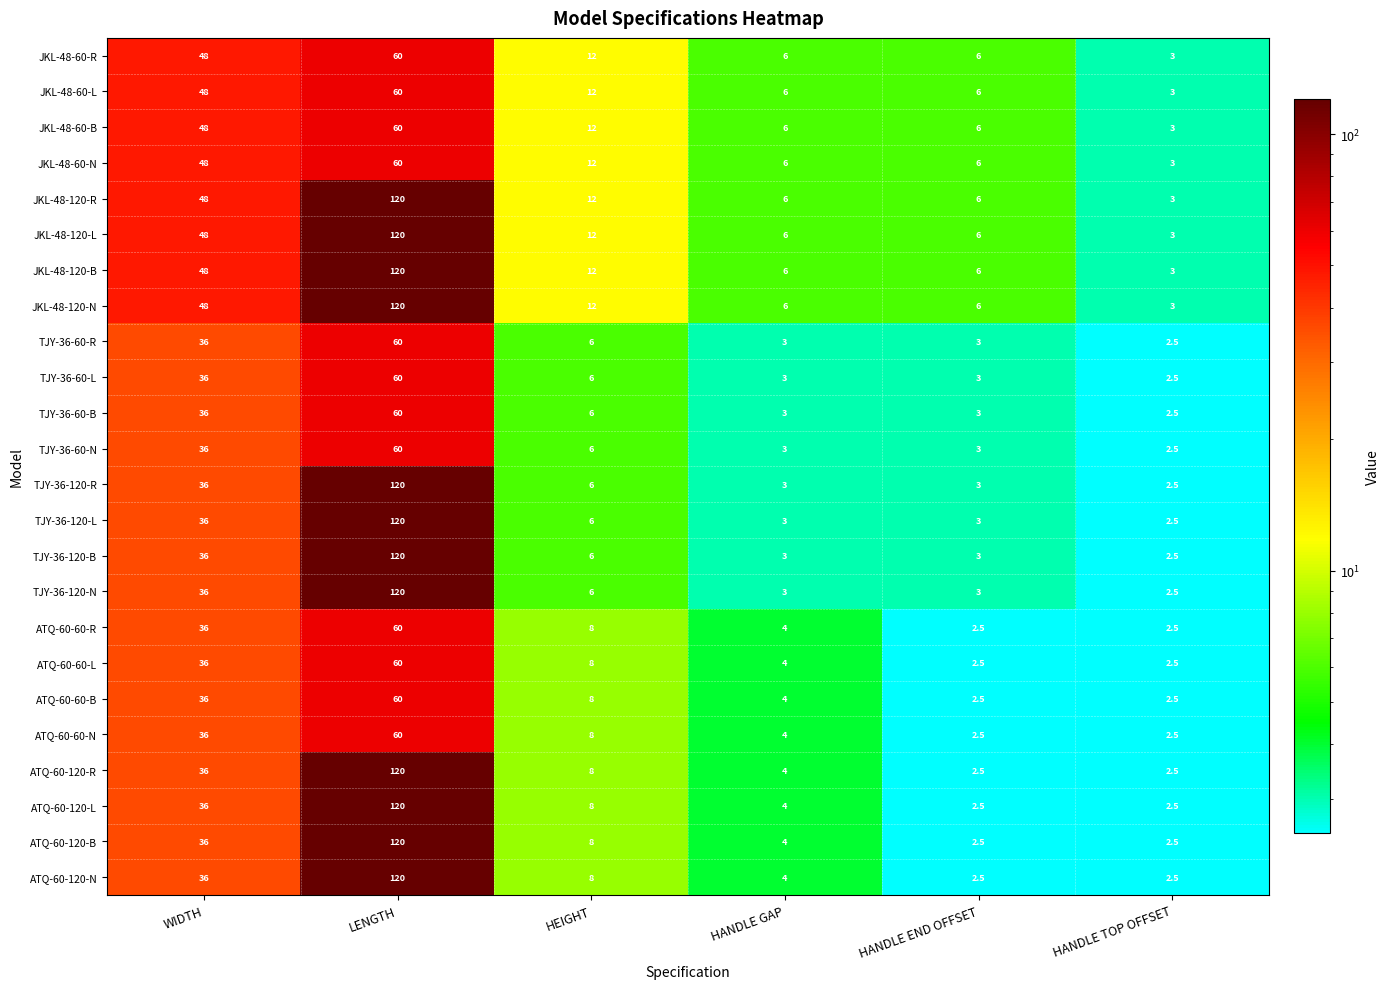

At how many categories does at least one series exceed 109?

1